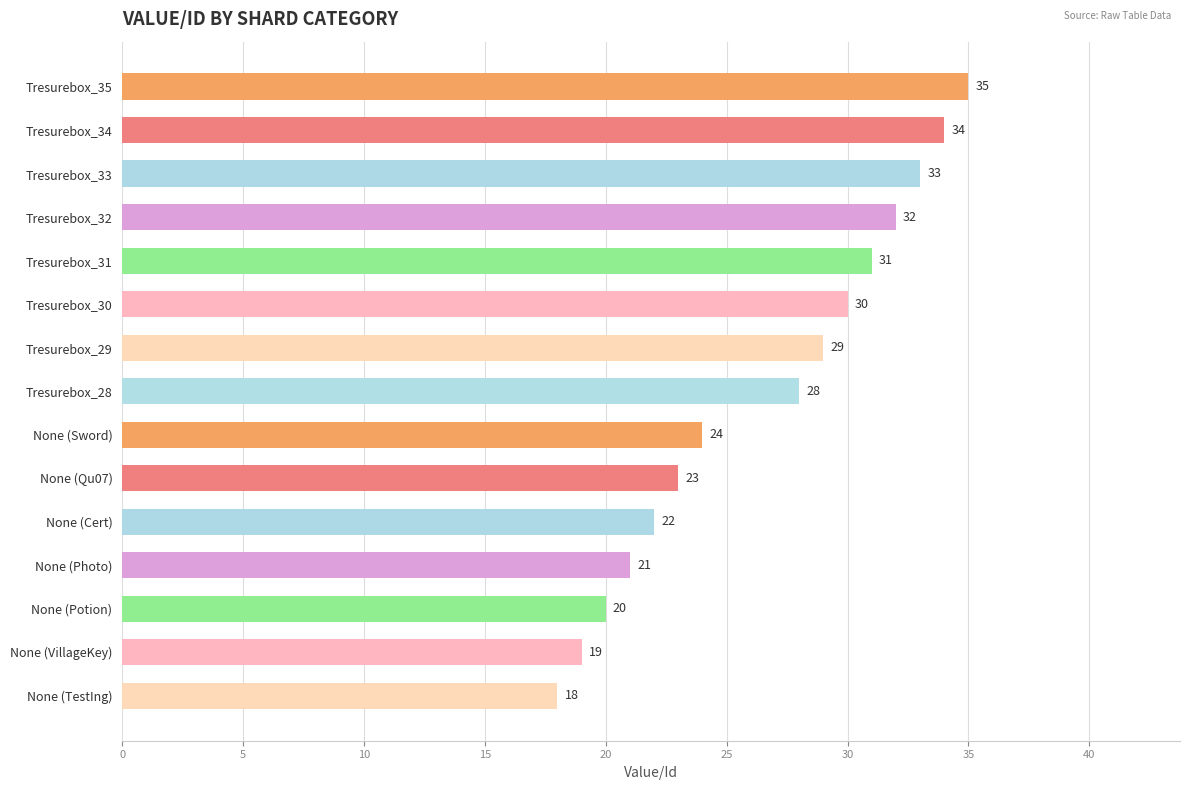

What position from the bottom is None (Potion)?

3